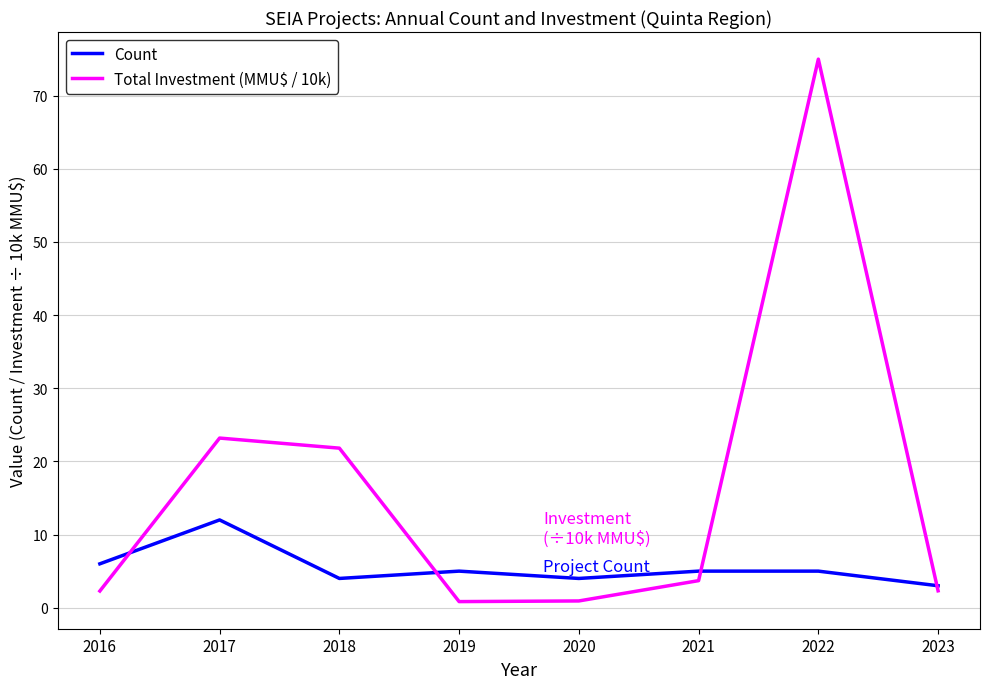

Which series has the largest range (max minus min)?

Total Investment (MMU$ / 10k)